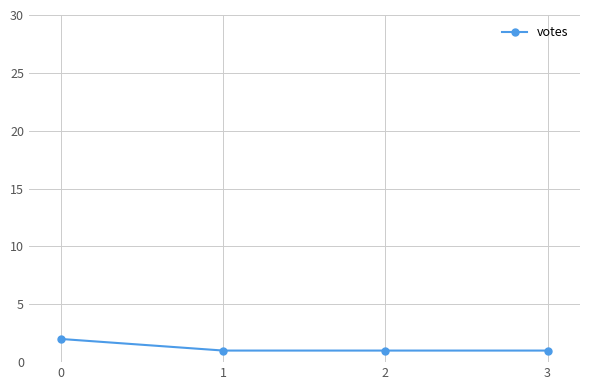

What is the value of the 4th point from the left?

1